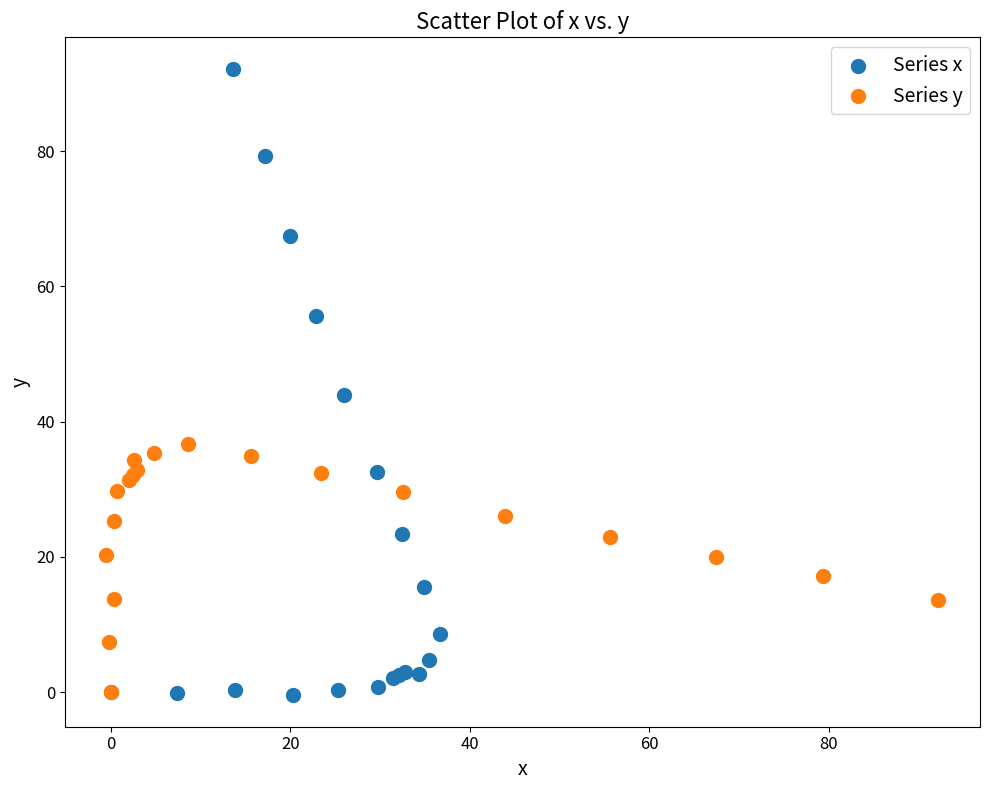

What are all the series names shown in the legend?

Series x, Series y